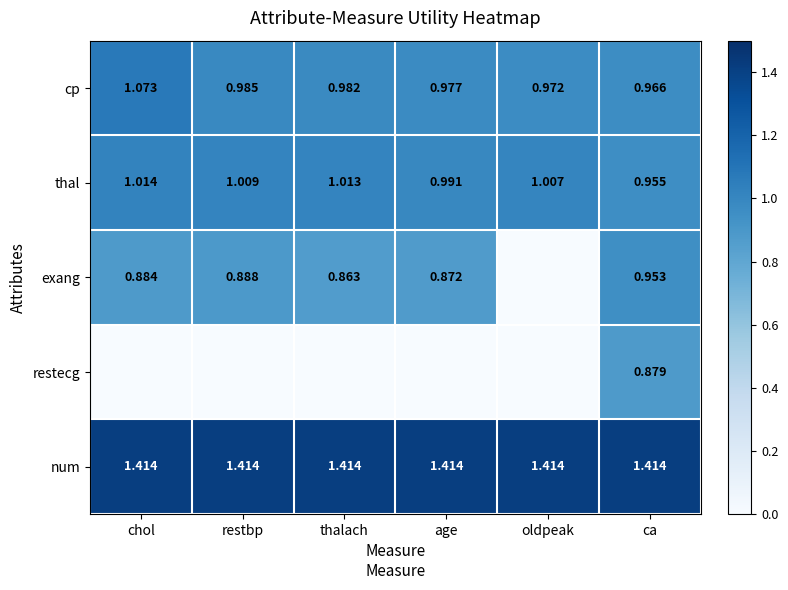

At which category is the sum across all series the highest?

ca